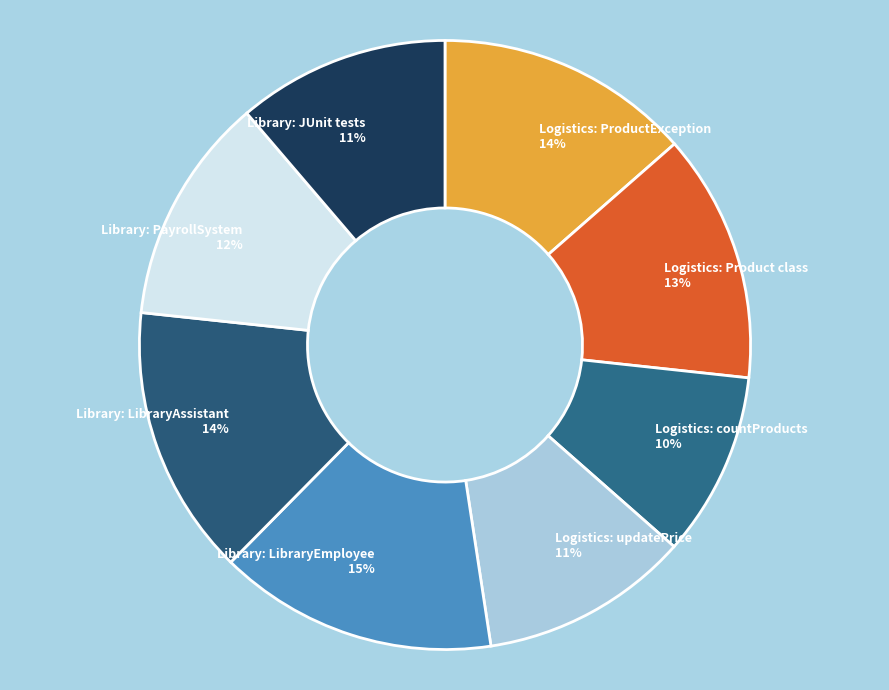

Combined, do Logistics: updatePrice and Library: PayrollSystem account for over 50%?

No